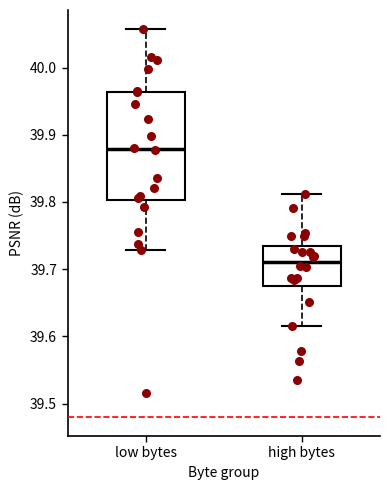

Which box's median line is the lowest?

high bytes